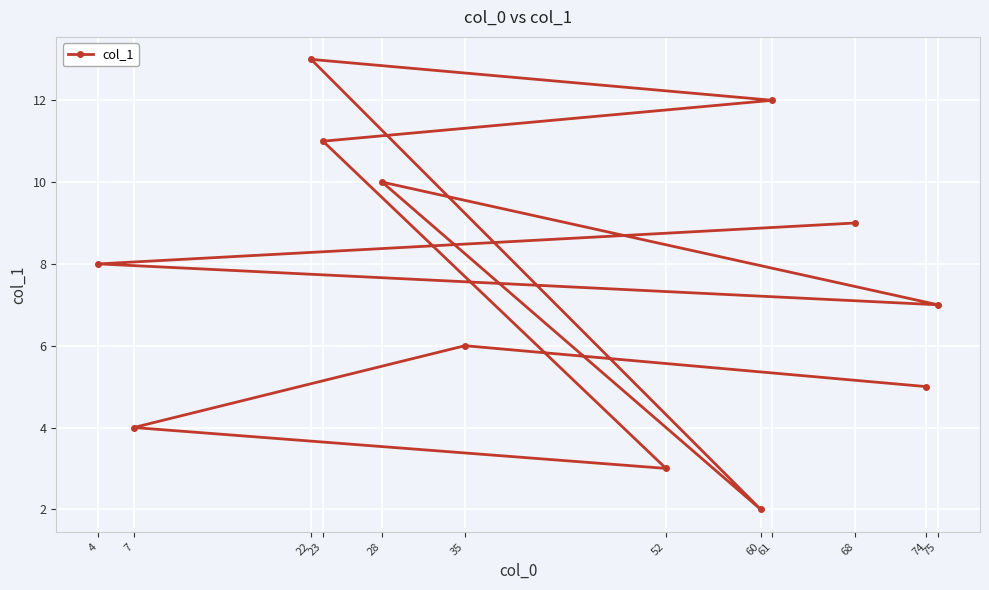

What value does the data have at 35?

6.0